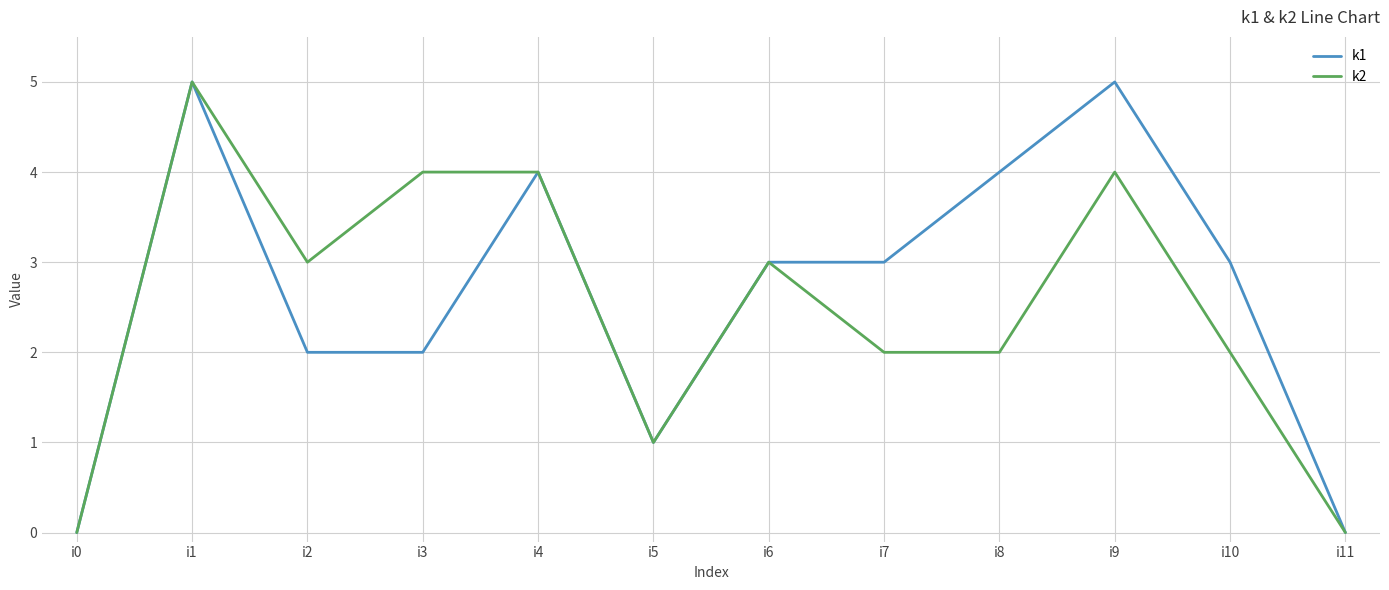

Between i5 and i7, which series saw the biggest shift?

k1